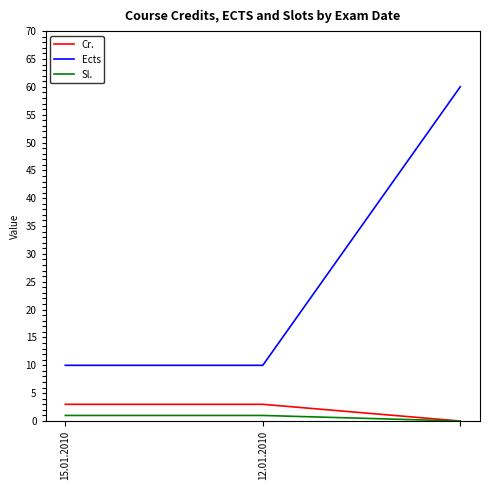

Which series has the largest total across all categories?

Ects